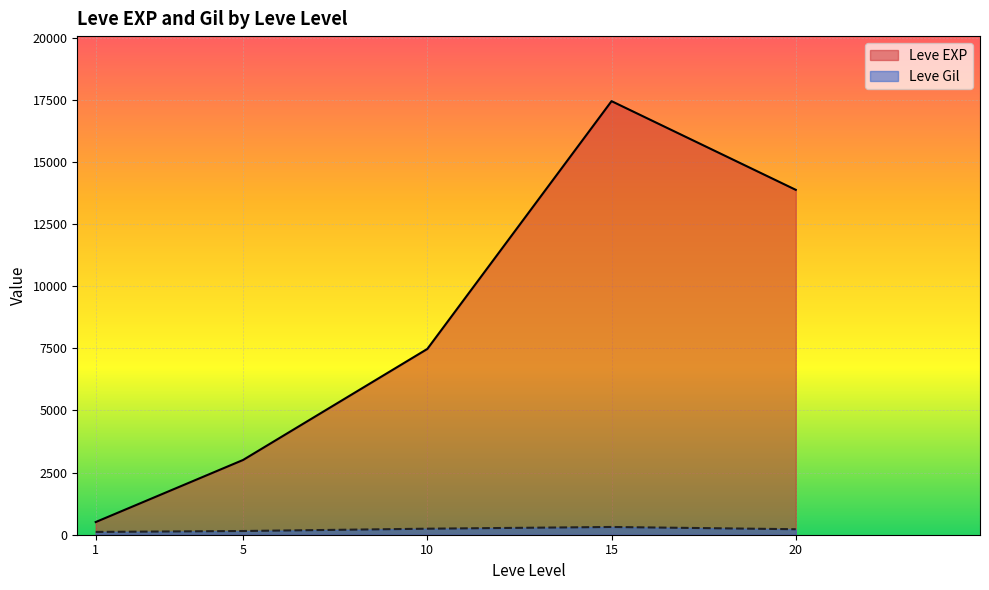

Between 15 and 20, which series saw the biggest shift?

Leve EXP